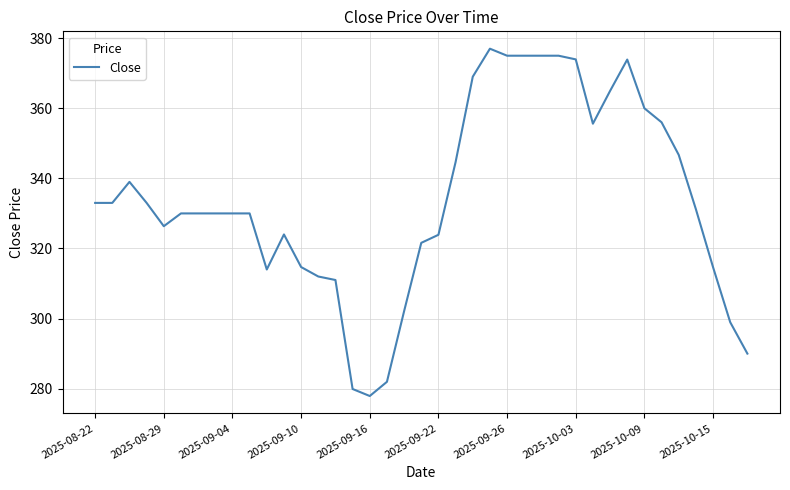

What is the greatest value displayed?

377.0